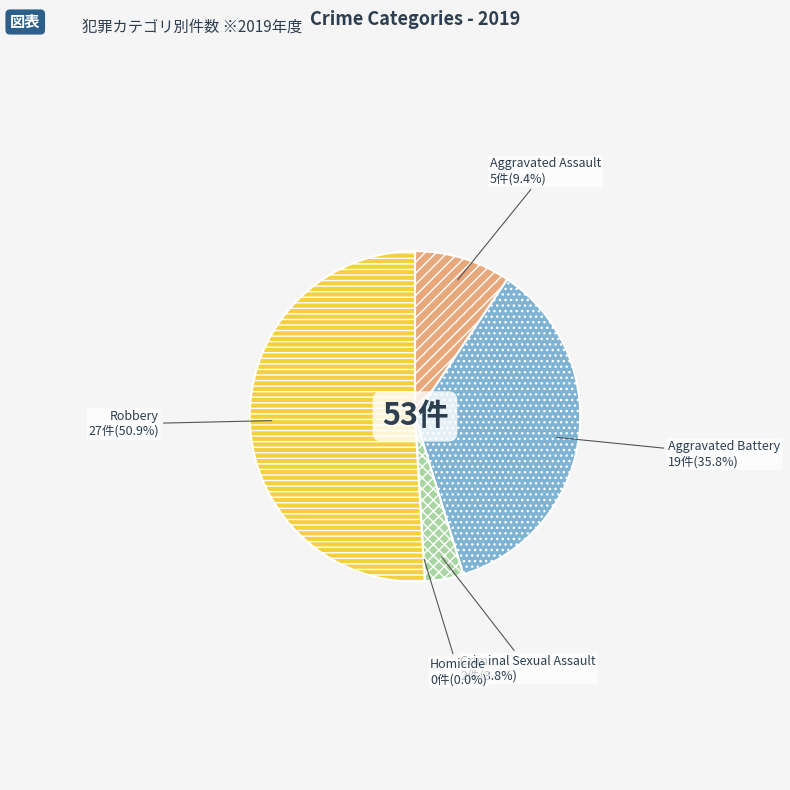

Is the sum of Robbery and Criminal Sexual Assault greater than half?

Yes